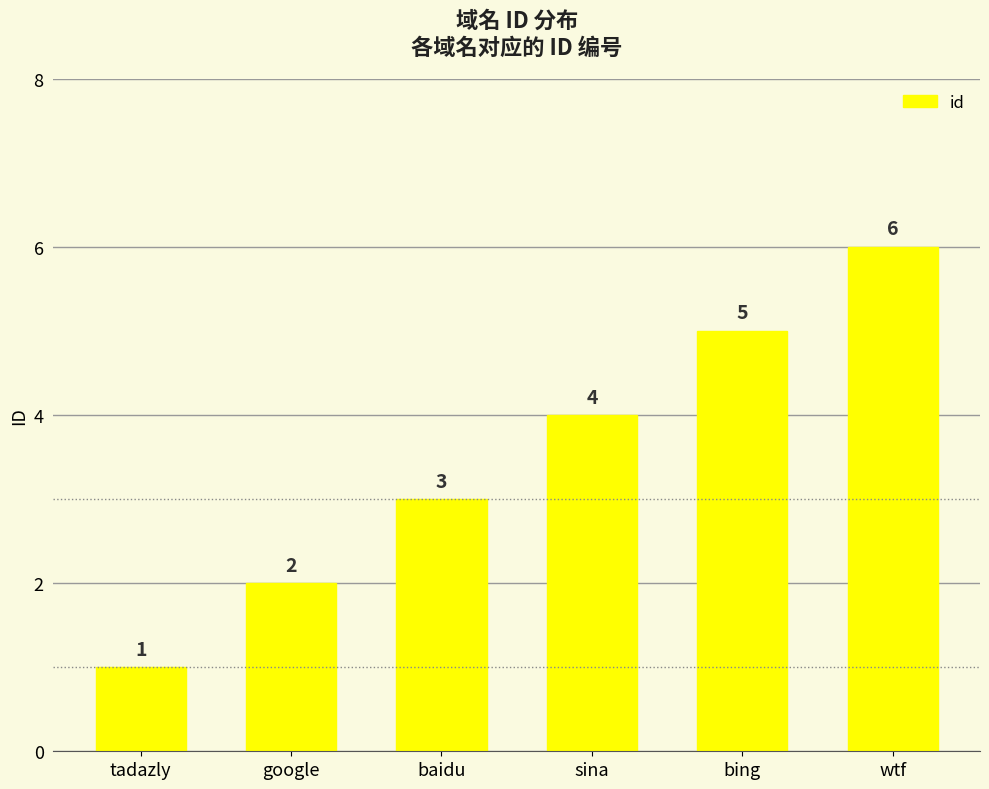

What is the difference between the maximum and minimum values?

5